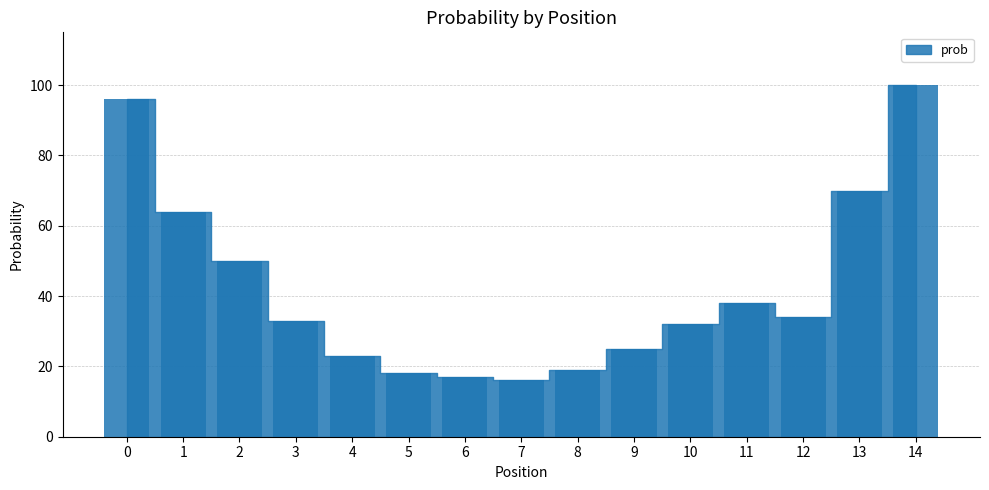

The value at 13 is 114. True or false?

False